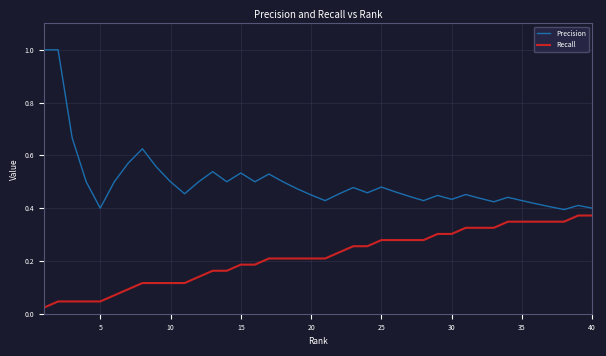

List the series in order of their peak value, lowest first.

Recall, Precision